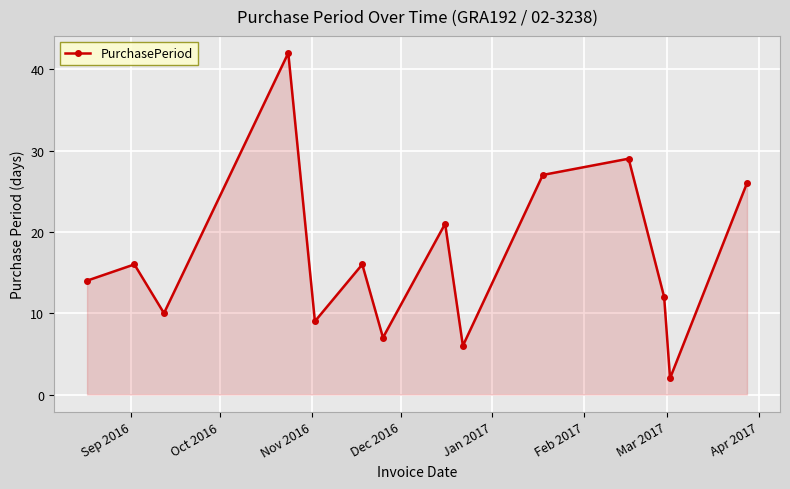

What is the greatest value displayed?

42